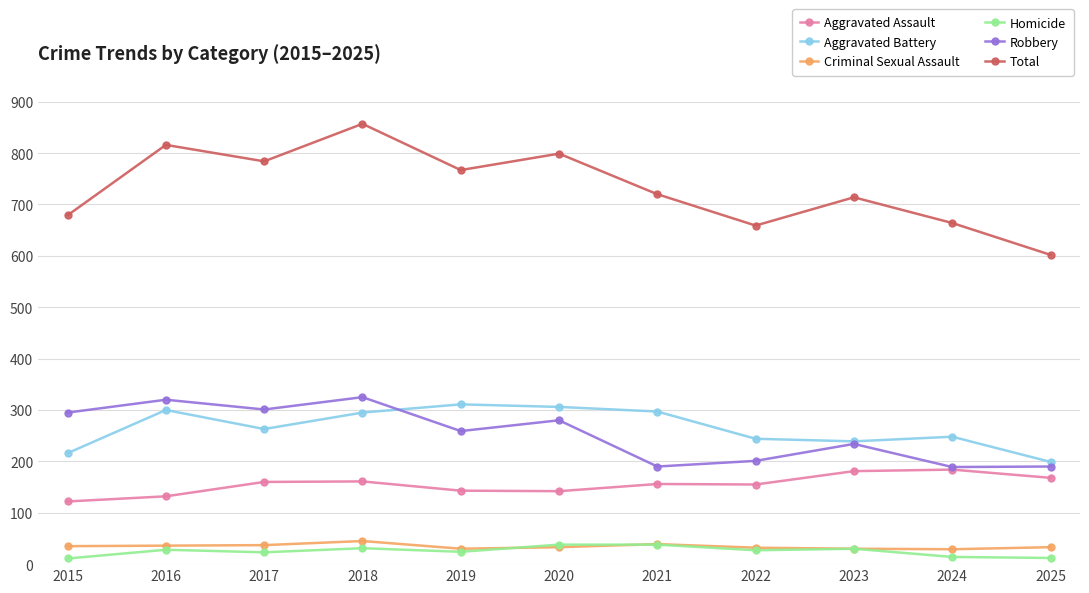

At which category does the chart reach its peak across all series?

2018